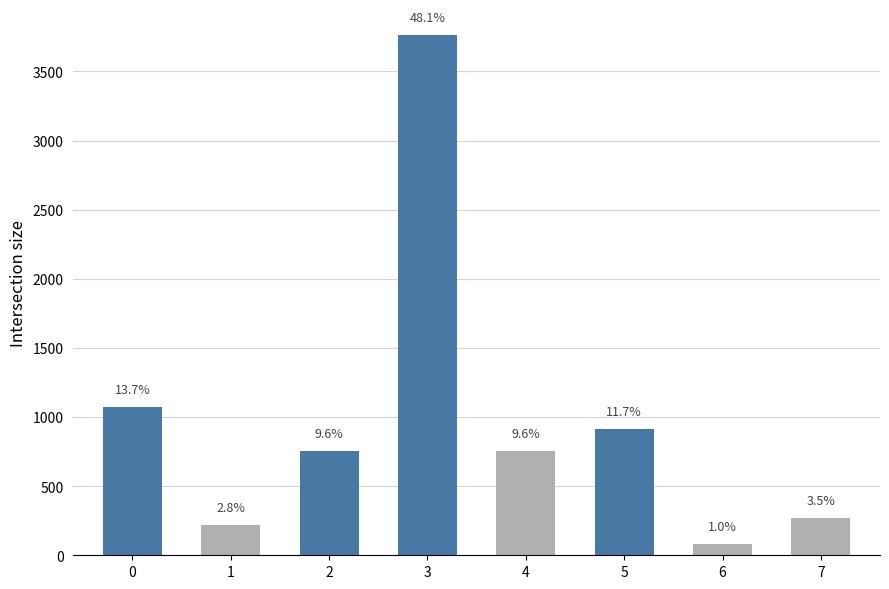

Does the chart contain any negative values?

No